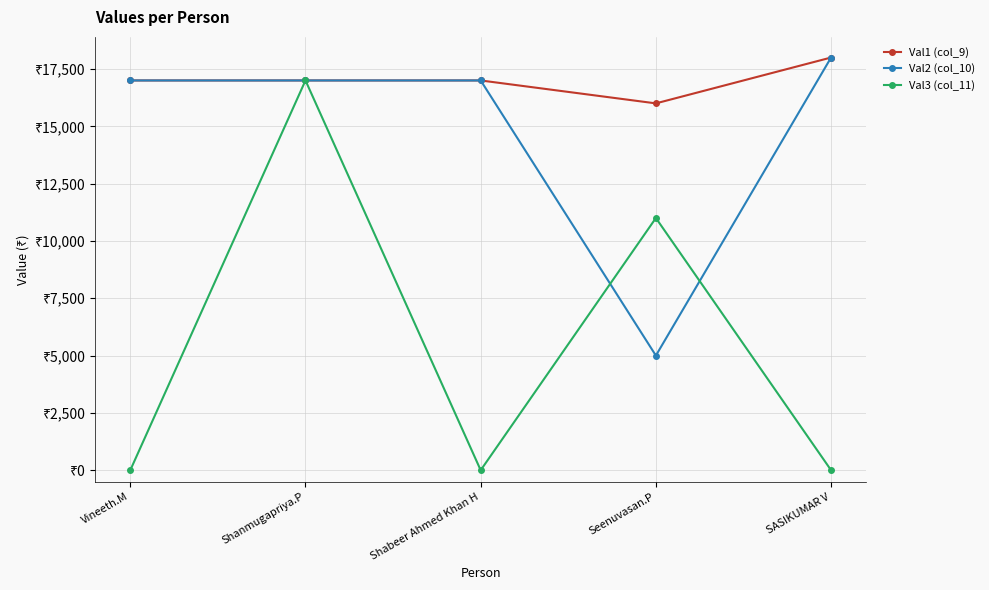

Rank the series by their maximum value, from highest to lowest.

Val1 (col_9), Val2 (col_10), Val3 (col_11)